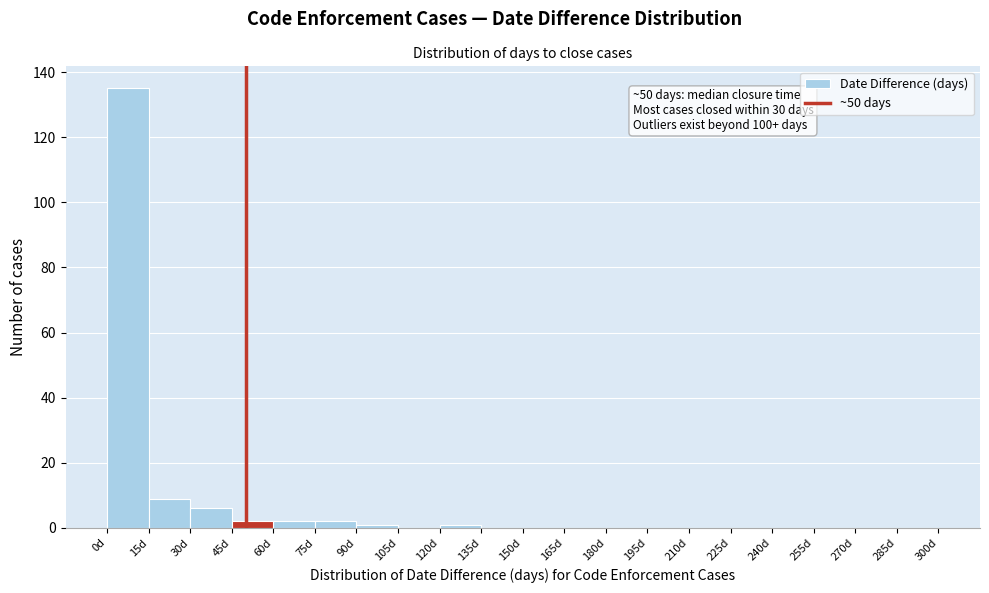

Over which range of the x-axis is the bar tallest?

0 to 15